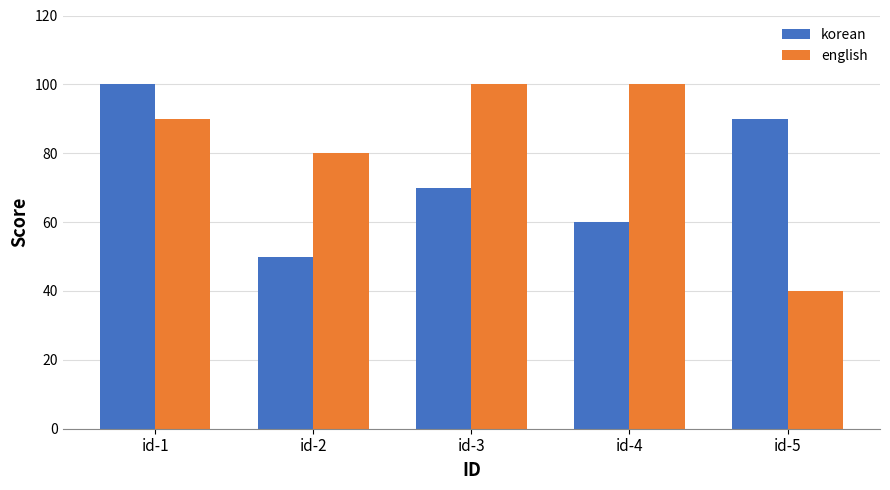

What is the greatest value displayed?

100